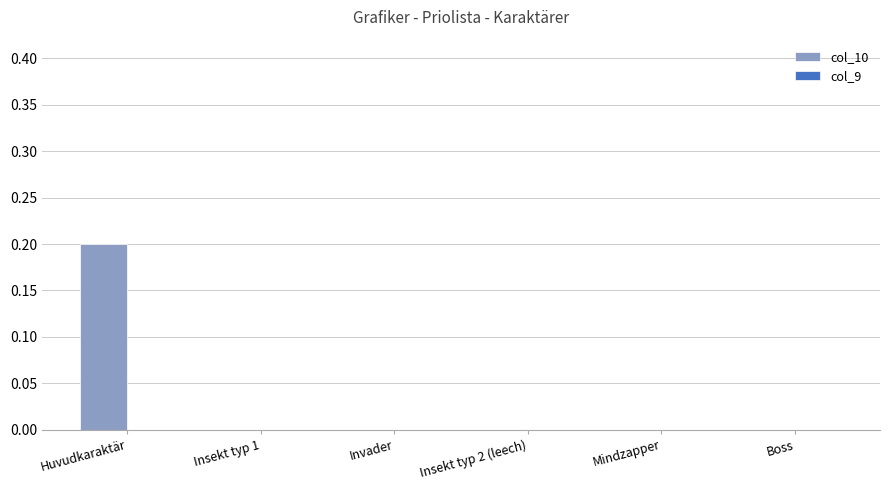

Which category has the highest value across all series?

Huvudkaraktär